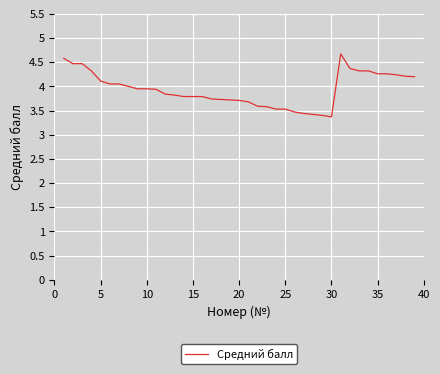

What is the minimum value shown in the chart?

3.4